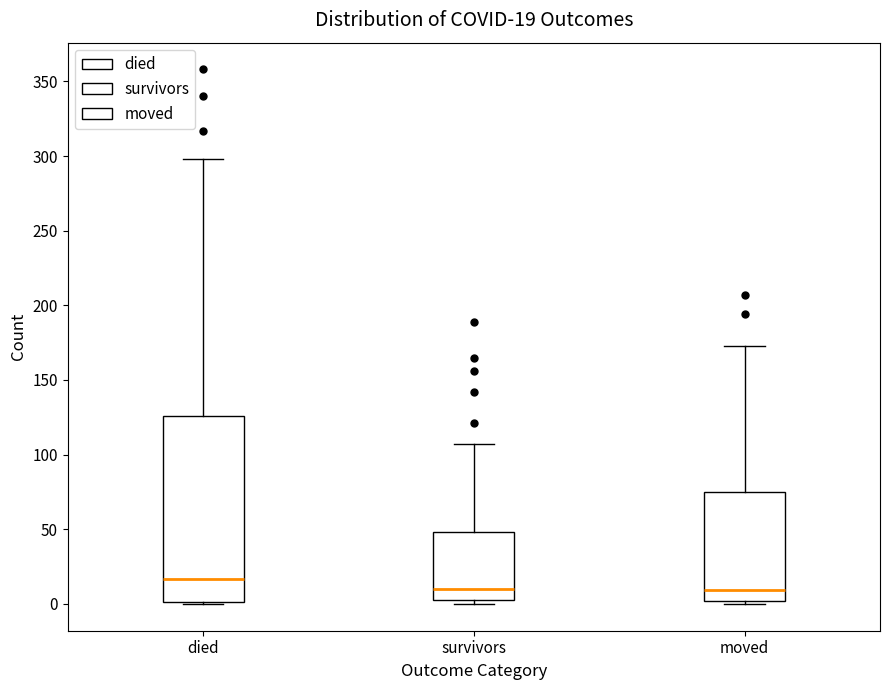

Which box's median line is the highest?

died